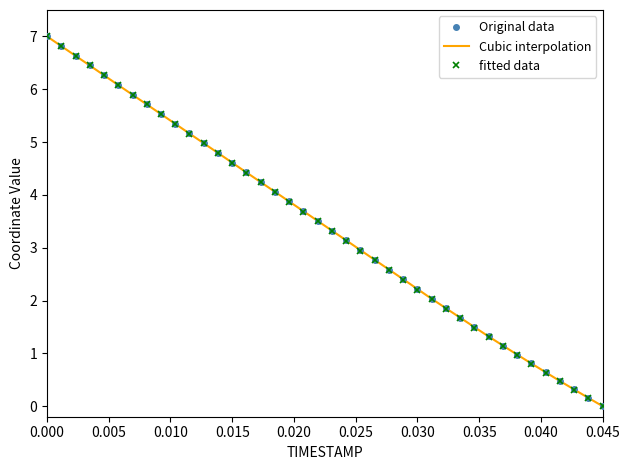

True or false: fitted data has more than 1 points higher than both neighbors.

False